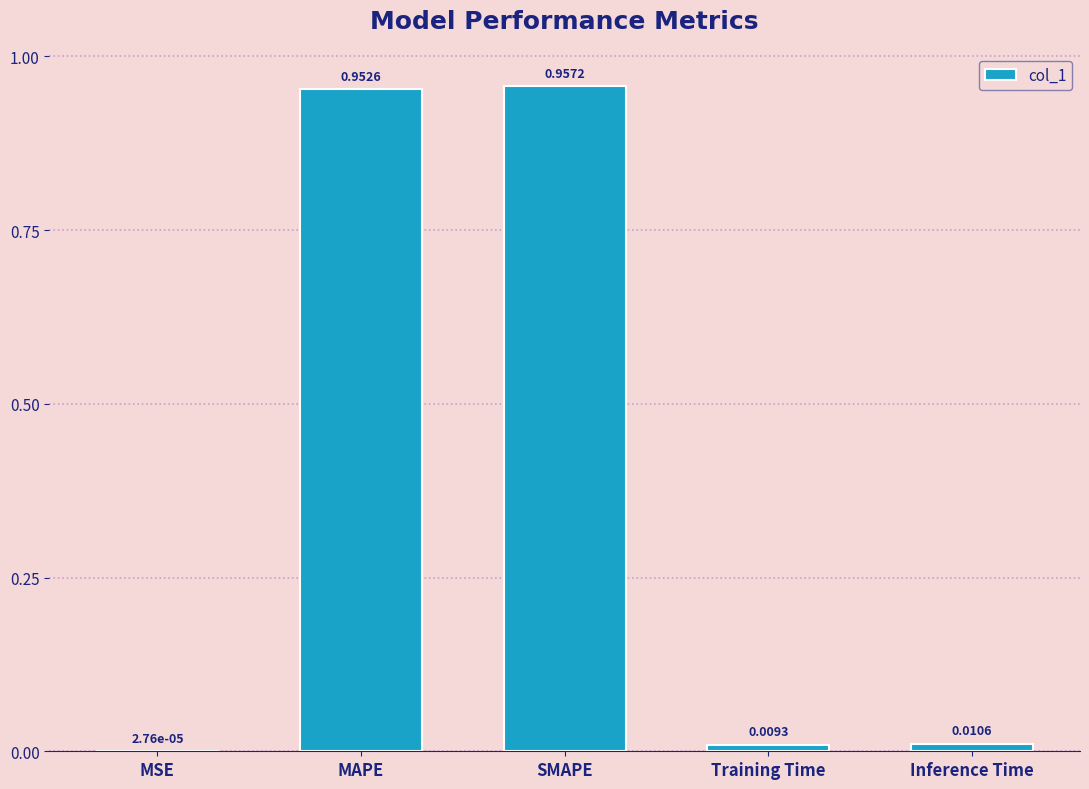

Are the bars grouped side by side (vs. stacked)?

No